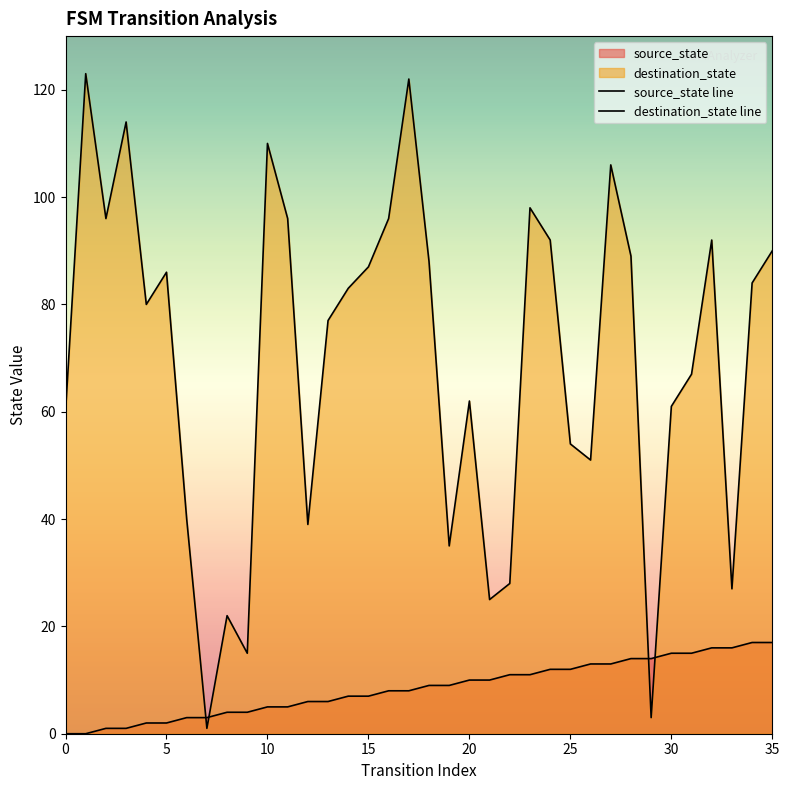

Which series has the widest spread of values?

destination_state line